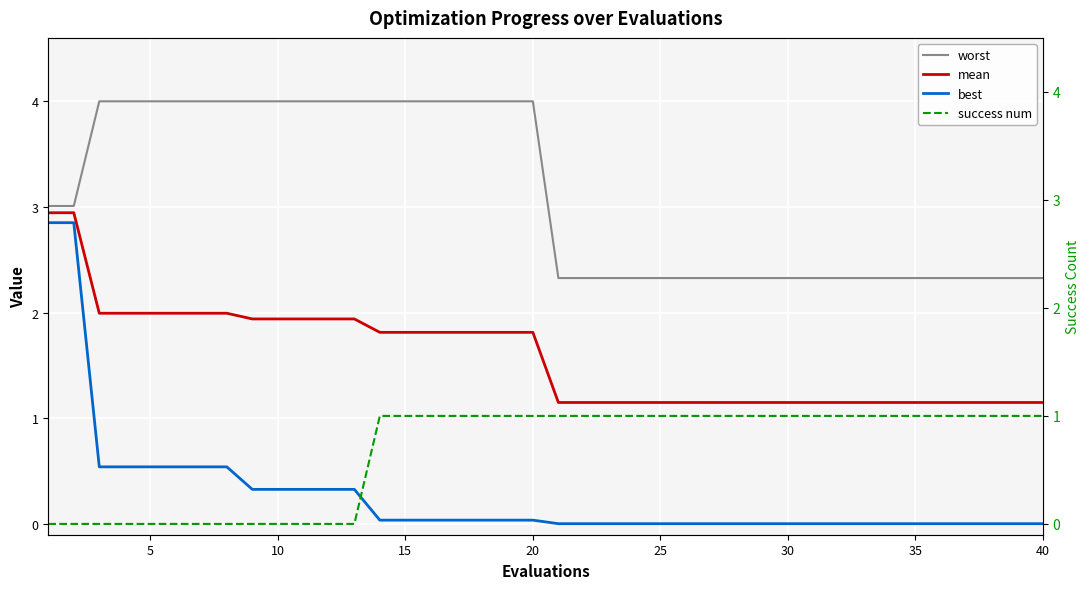

At how many categories does at least one series exceed 2?

40